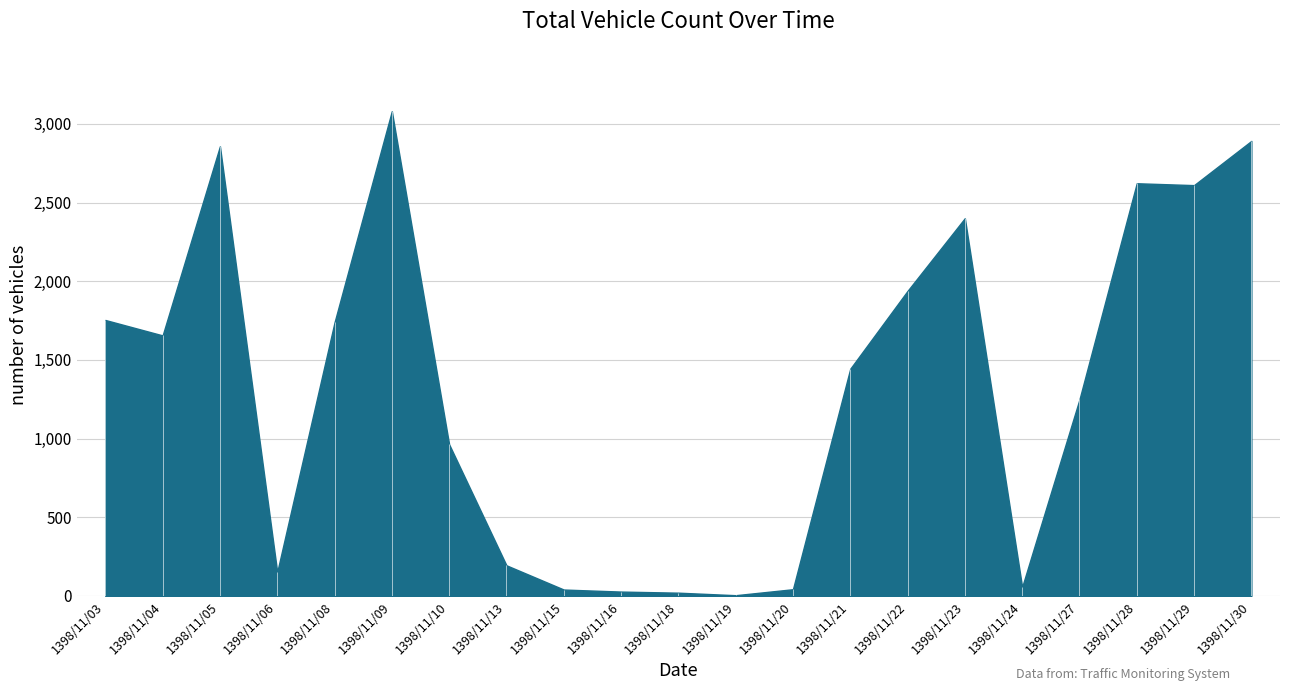

How many data points are less than 1444?

10